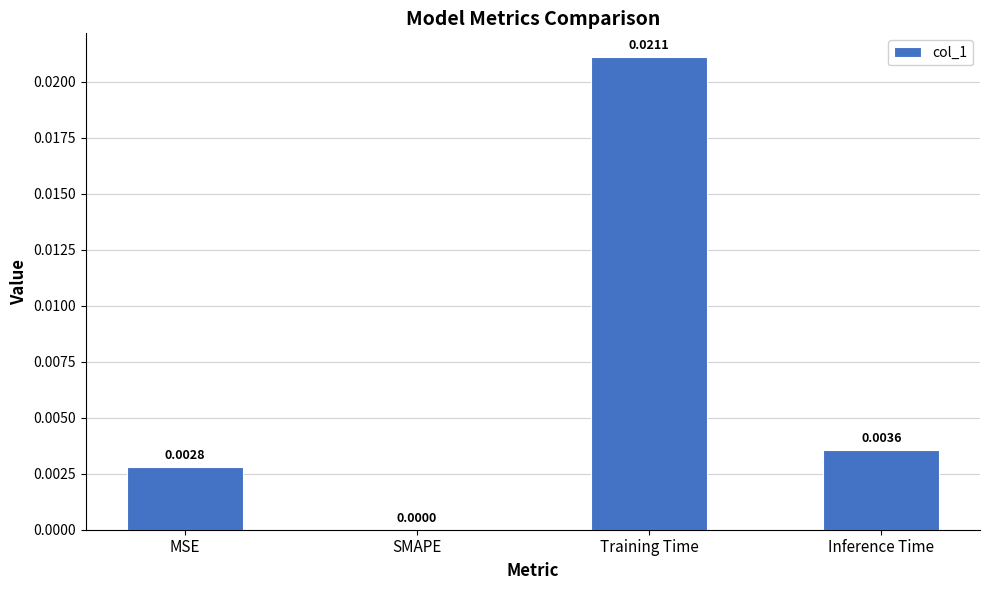

Are the bars horizontal?

No